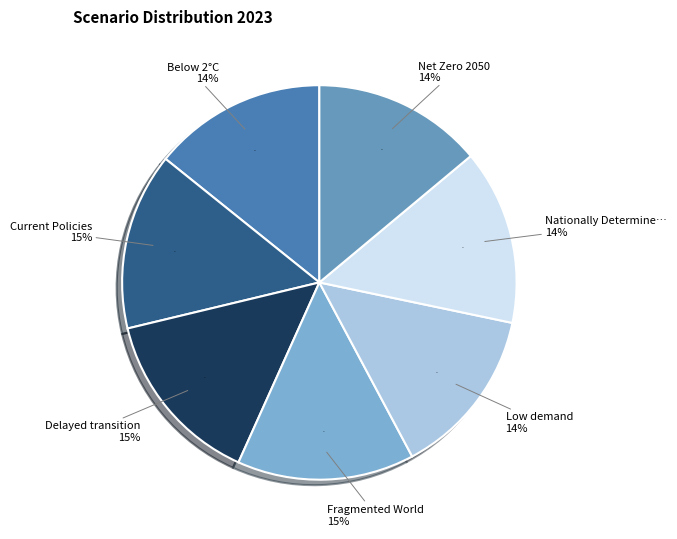

Does Fragmented World represent more than half of the total?

No